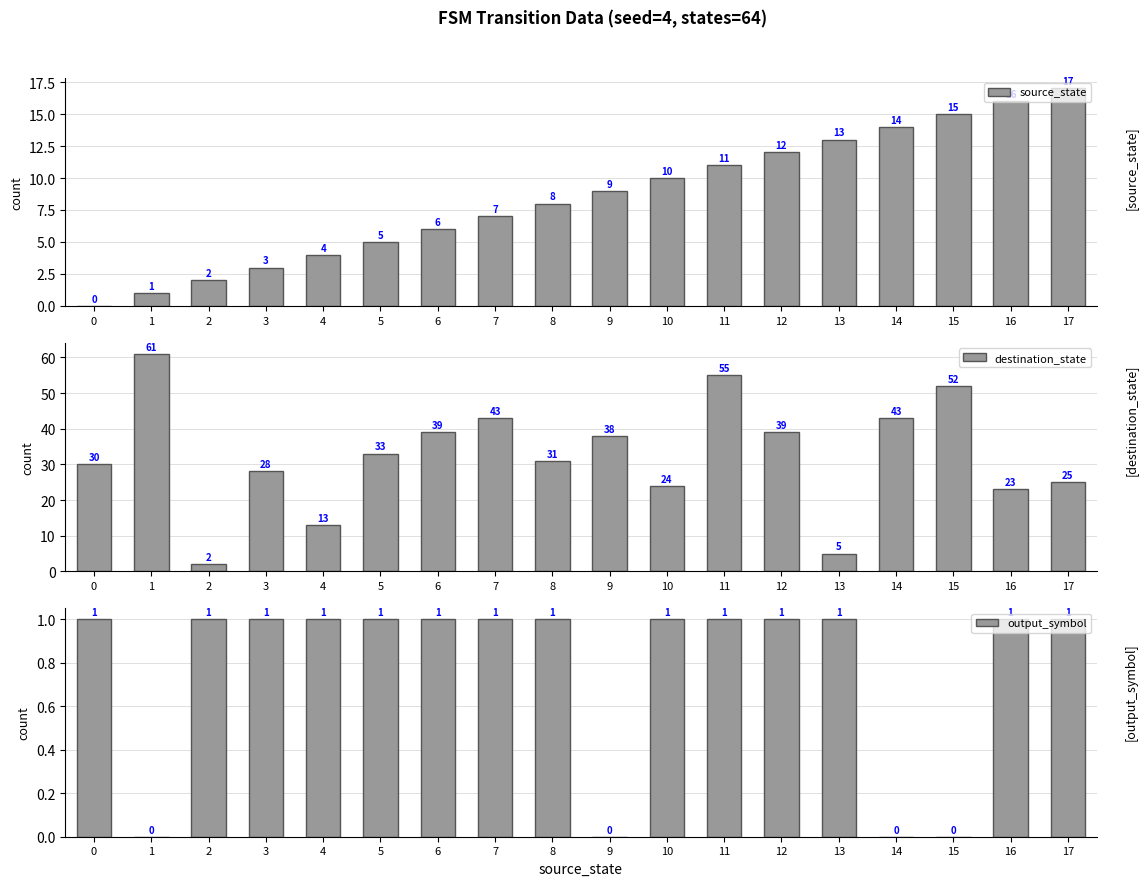

How many groups of bars are there?

18